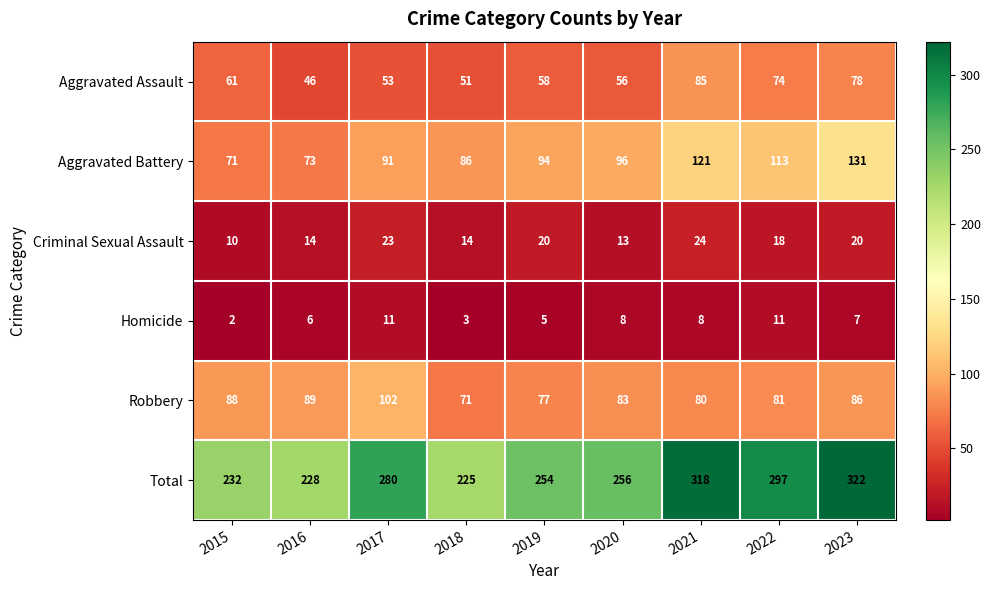

Which category has the highest value across all series?

2023